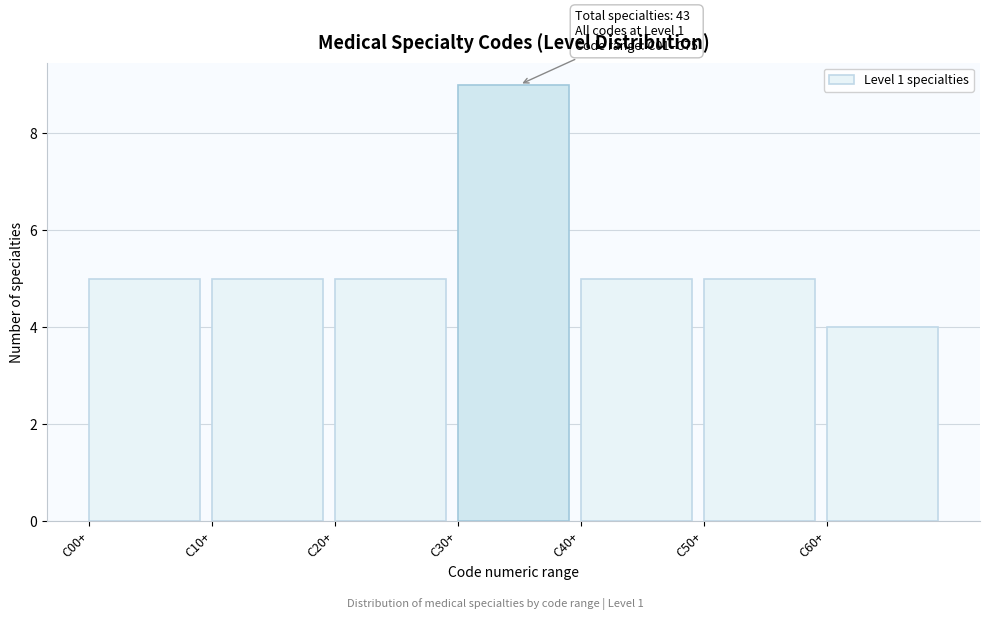

Which range on the x-axis has the tallest bar?

30 to 40